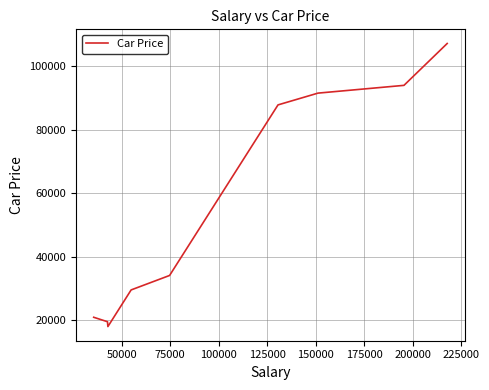

What is the minimum value shown in the chart?

17927